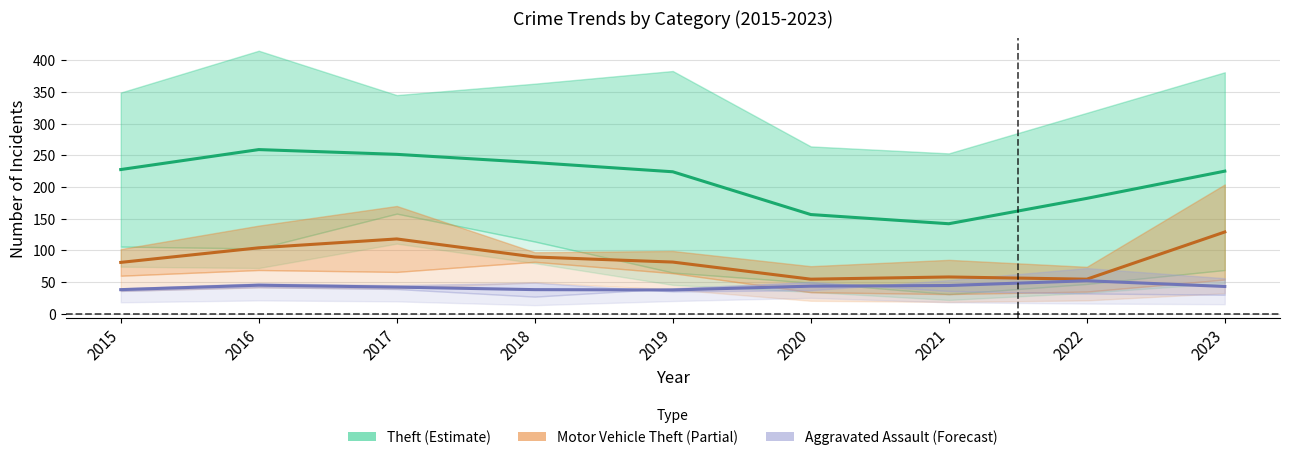

True or false: Theft and Motor Vehicle Theft cross at least once.

False